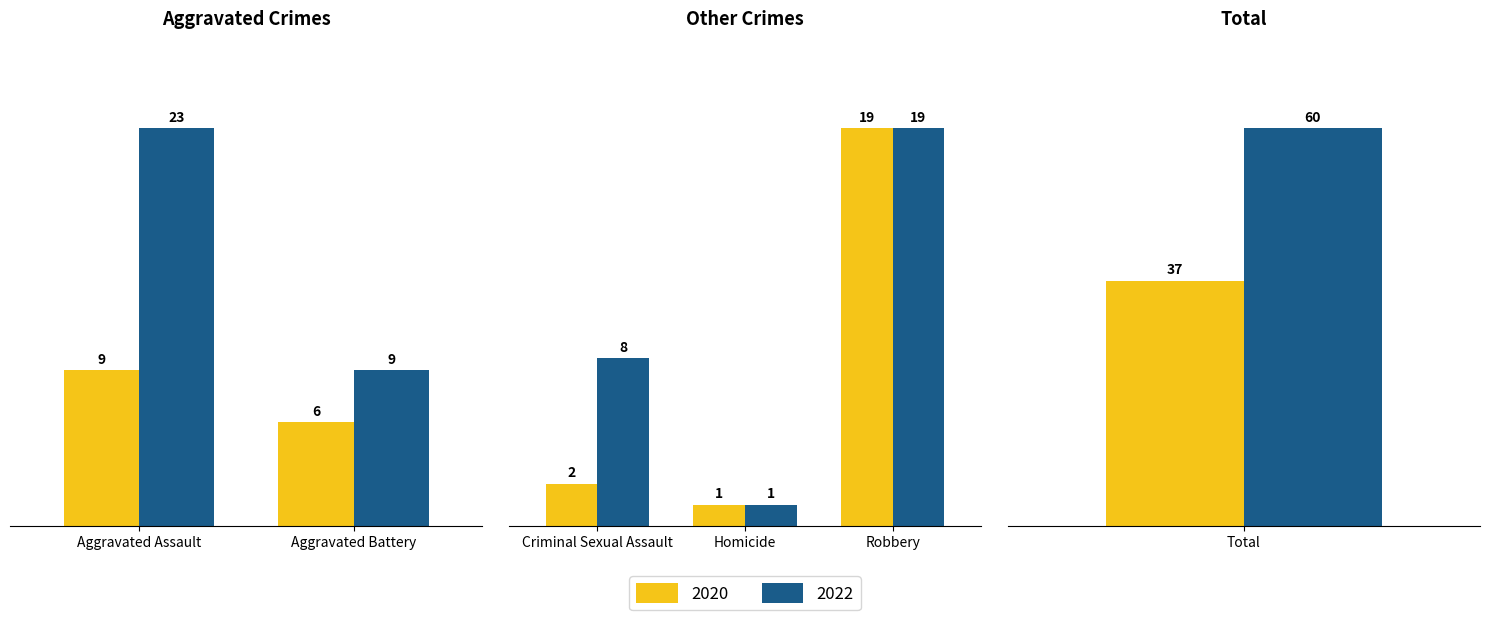

At which label is 2022 closest to 30?

Aggravated Assault